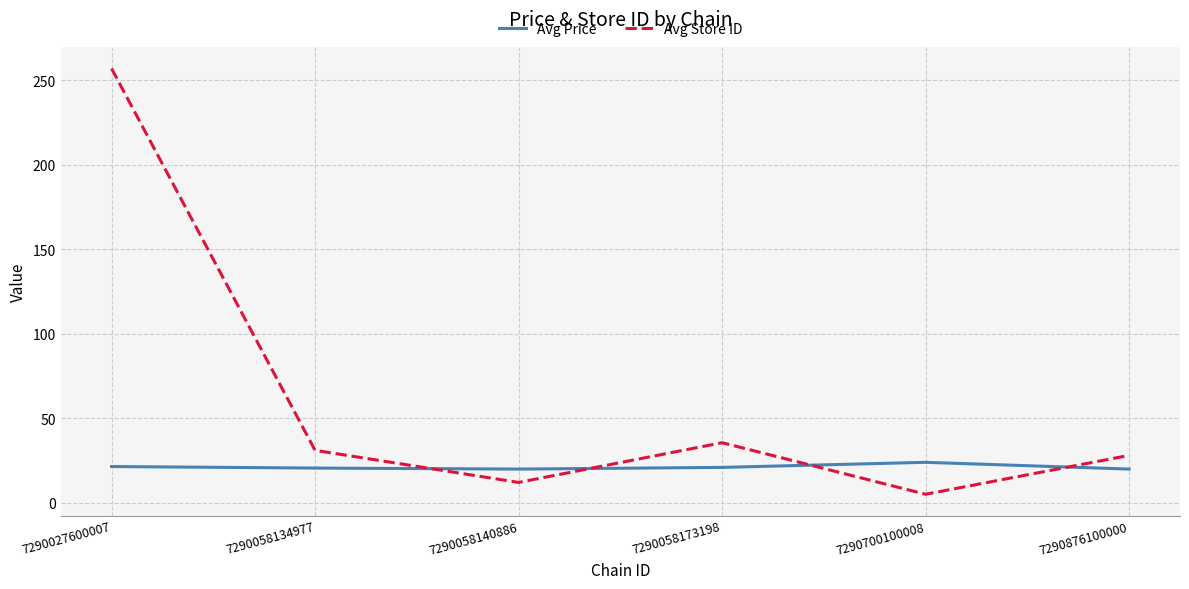

What is the difference between the maximum and minimum values in the Avg Store ID series?

252.0